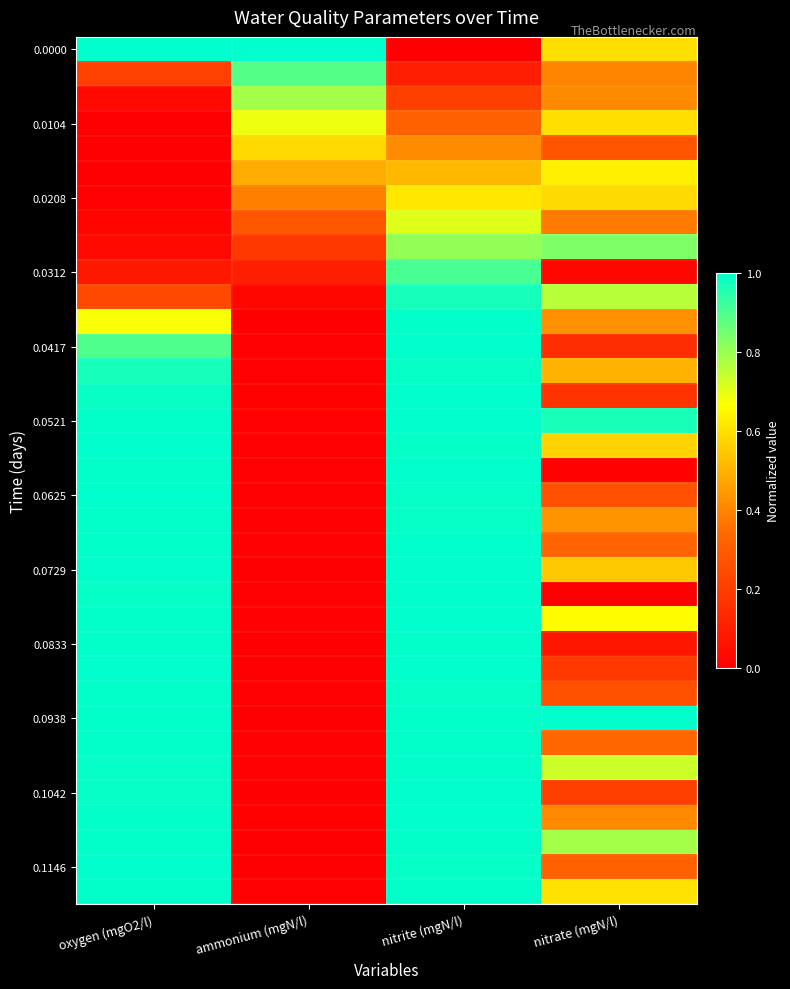

Which category has the lowest value across all series?

nitrite (mgN/l)